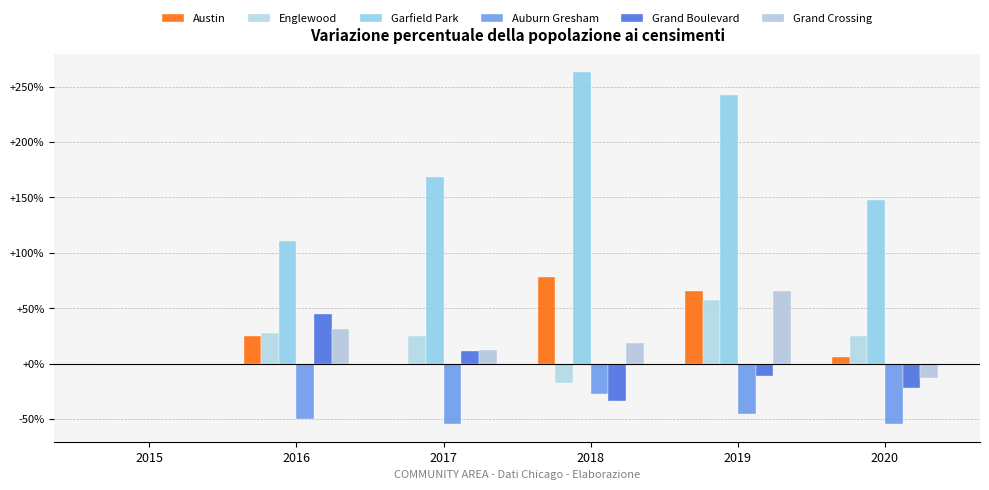

Are the bars grouped side by side (vs. stacked)?

Yes